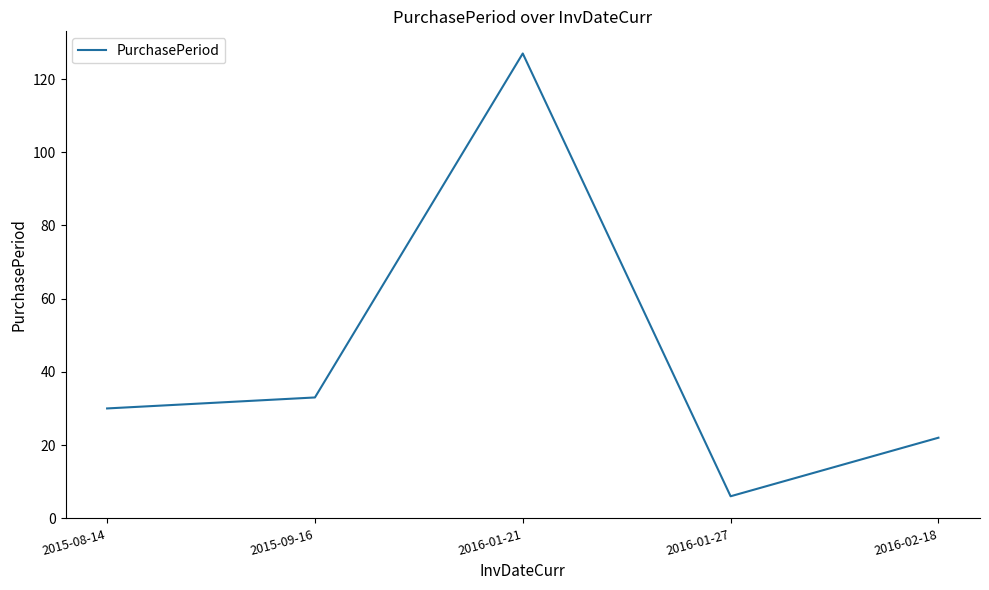

What position from the left is 2016-01-27?

4